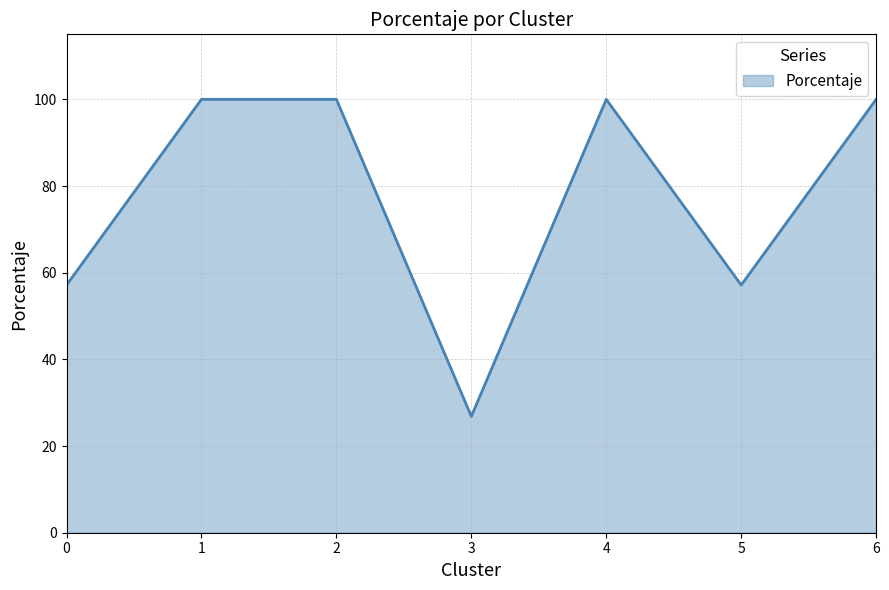

Is it true that the value at 6 is 100.0?

True